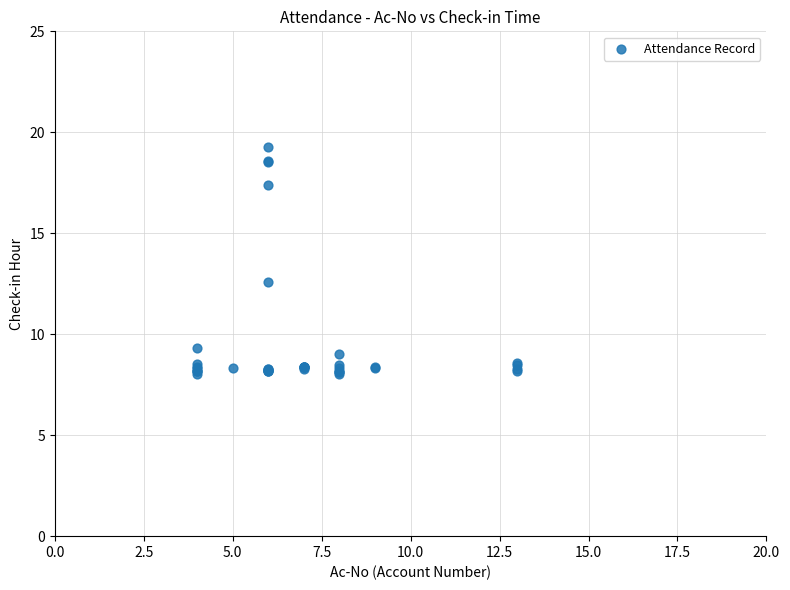

What Y value in the scatter plot is closest to 13?

12.6